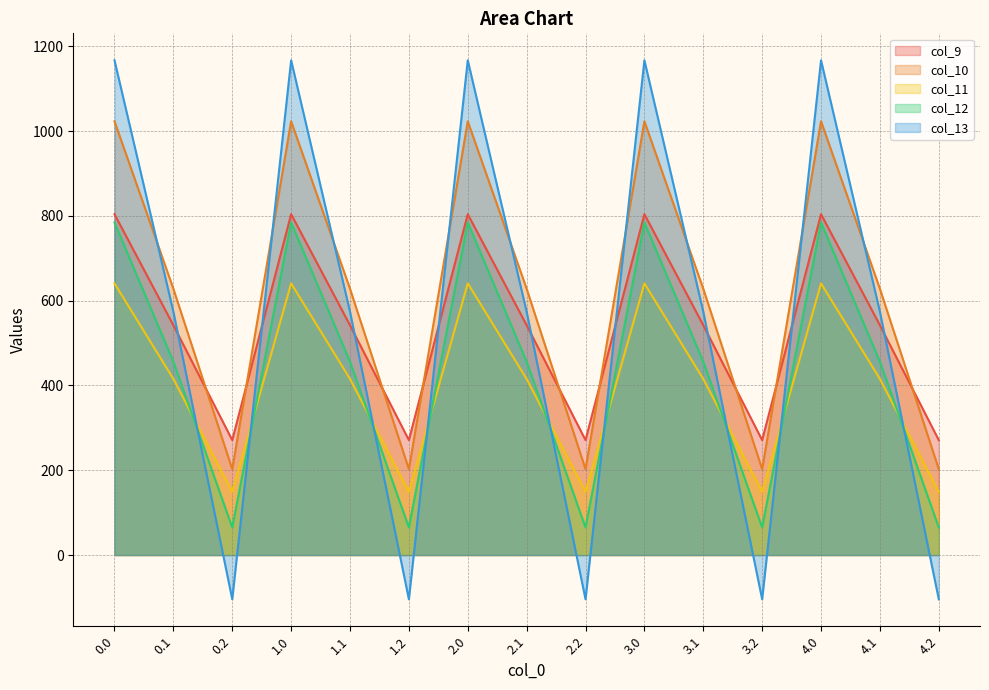

What are all the series names shown in the legend?

col_9, col_10, col_11, col_12, col_13